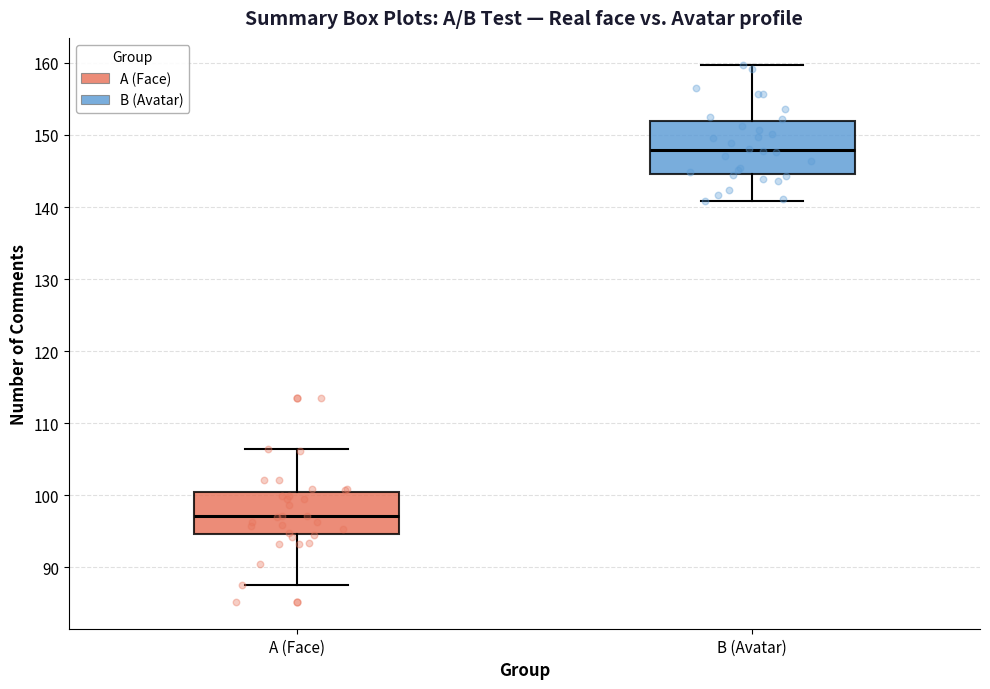

Where is the upper edge of the box for A (Face) on the y-axis? The values are not printed on the chart, so give them approximately, as read against the axis.

101